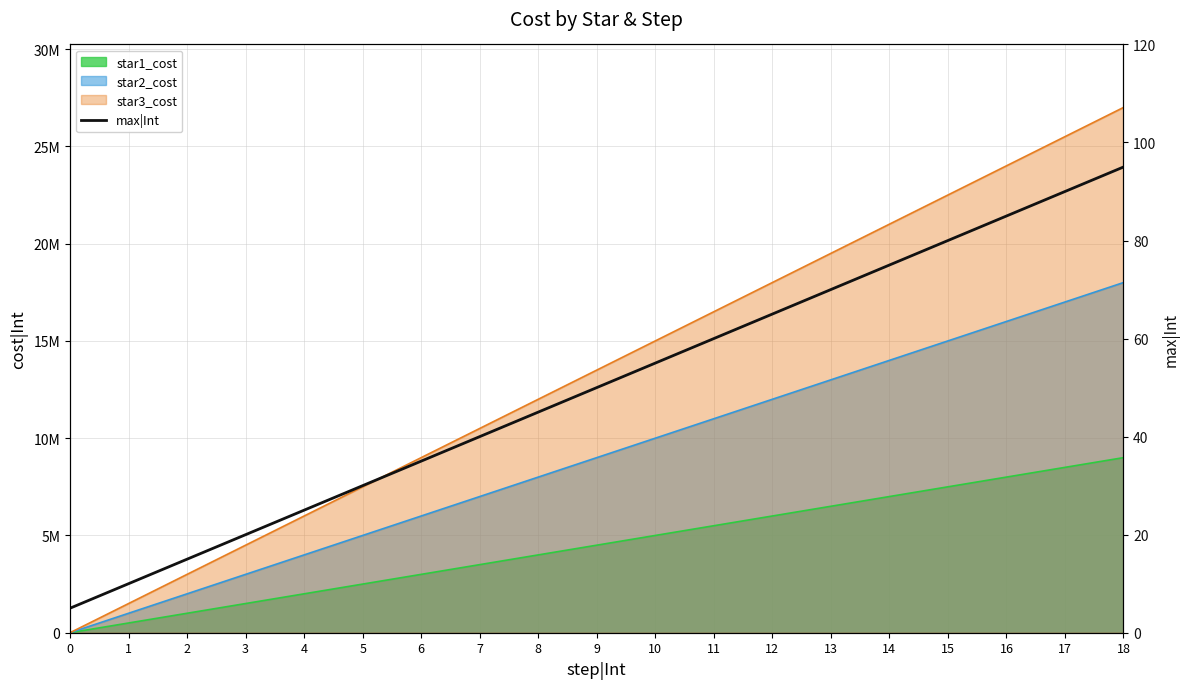

The value at 5 is 30. True or false?

True